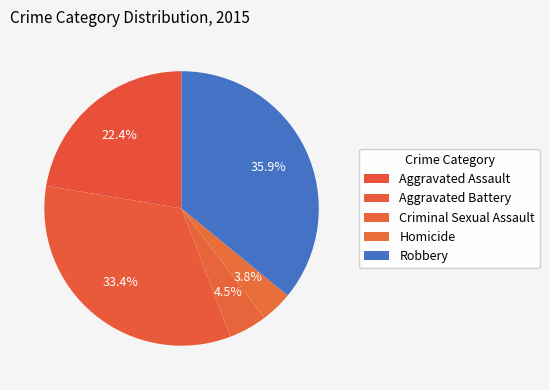

To the nearest percent, what portion does Aggravated Battery represent?

33%